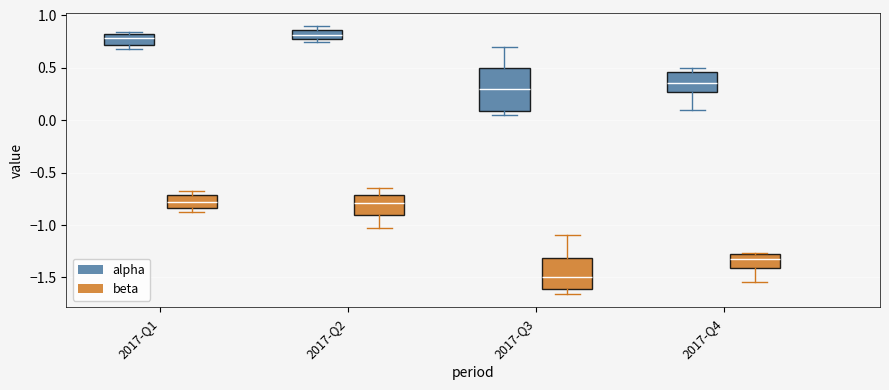

Reading left to right, transcribe this box plot: for each box, give where its median line is, the range the box spans, and where its two whiskers end, as read against the y-axis. The values are not printed on the chart, so give them approximately, as read against the axis.

2017-Q1 (alpha): median 0.80, box 0.70 to 0.85, whiskers 0.70 (just below the box's lower edge) to 0.85 (just above the box's upper edge)
2017-Q1 (beta): median -0.80, box -0.85 to -0.70, whiskers -0.90 to -0.70 (just above the box's upper edge)
2017-Q2 (alpha): median 0.80 (inside the box), box 0.80 to 0.85, whiskers 0.75 to 0.90
2017-Q2 (beta): median -0.80, box -0.90 to -0.70, whiskers -1.05 to -0.65
2017-Q3 (alpha): median 0.30, box 0.10 to 0.50, whiskers 0.05 to 0.70
2017-Q3 (beta): median -1.50, box -1.60 to -1.30, whiskers -1.65 to -1.10
2017-Q4 (alpha): median 0.35, box 0.25 to 0.45, whiskers 0.10 to 0.50
2017-Q4 (beta): median -1.30 (just below the box's upper edge), box -1.40 to -1.30, whiskers -1.55 to -1.25